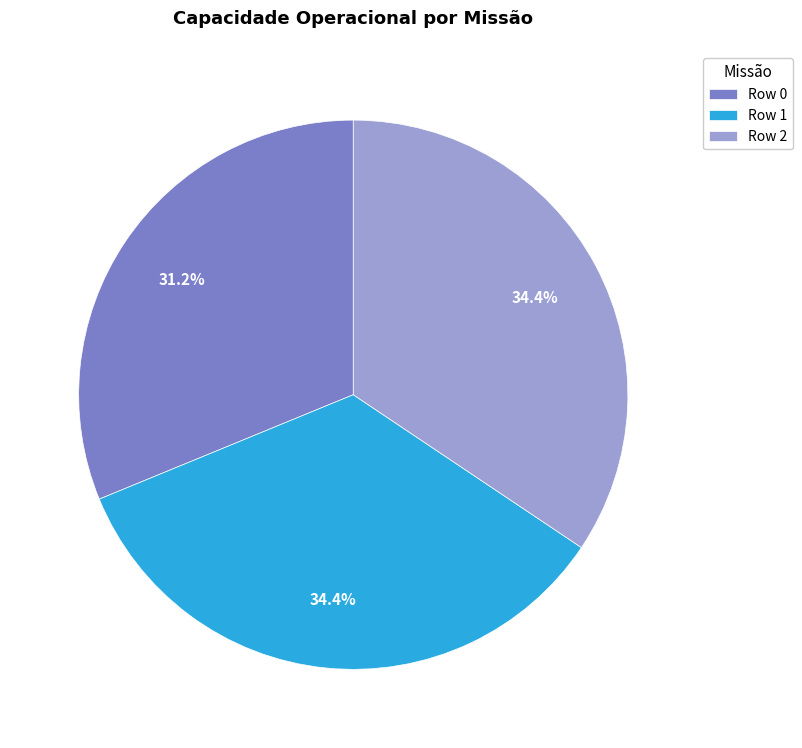

Is there a majority slice in this chart?

No